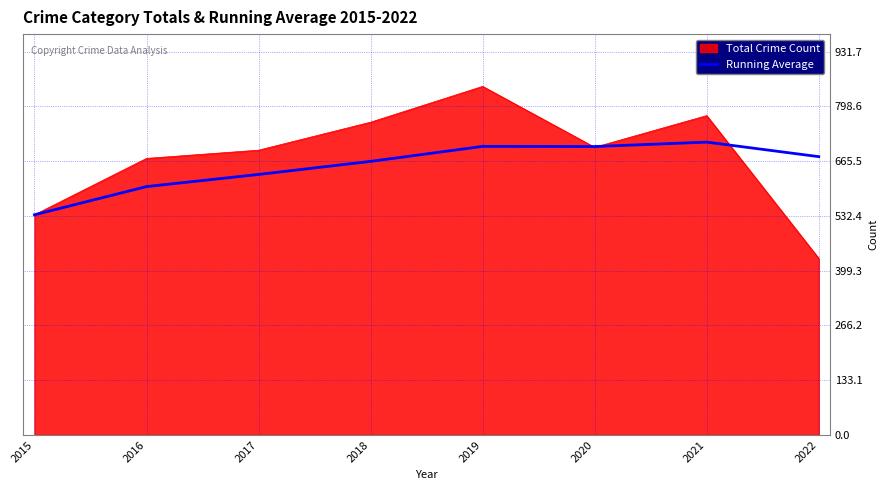

List the series in order of their peak value, lowest first.

Running Average, Total Crime Count